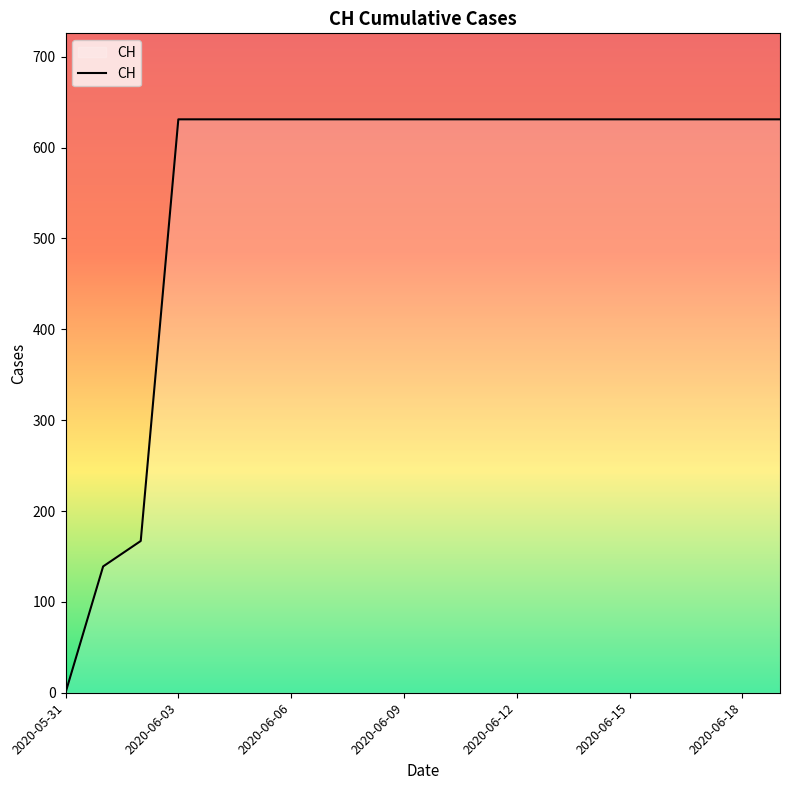

What is the difference between the maximum and minimum values?

631